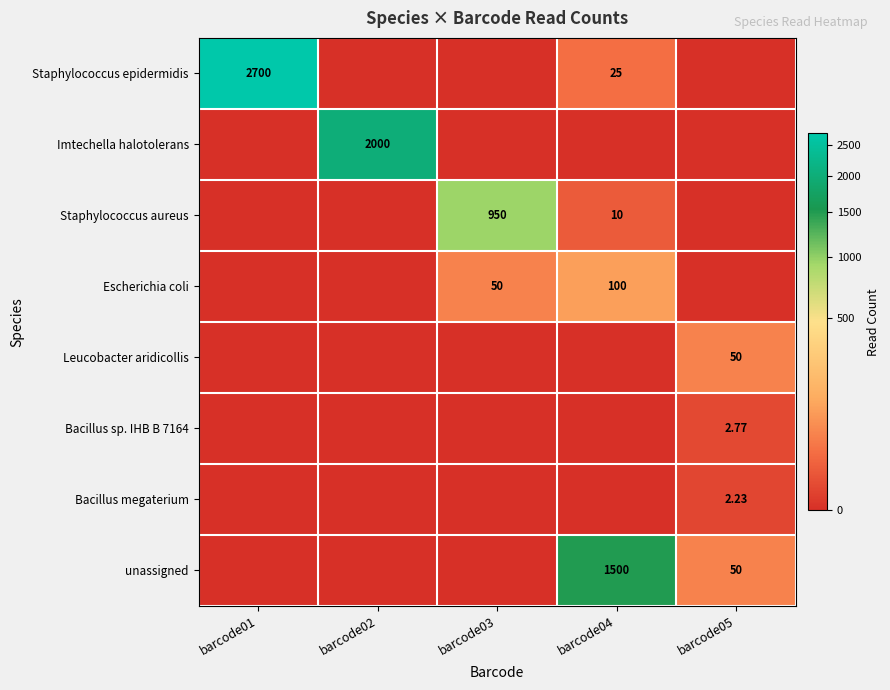

Which series has the widest spread of values?

Staphylococcus epidermidis